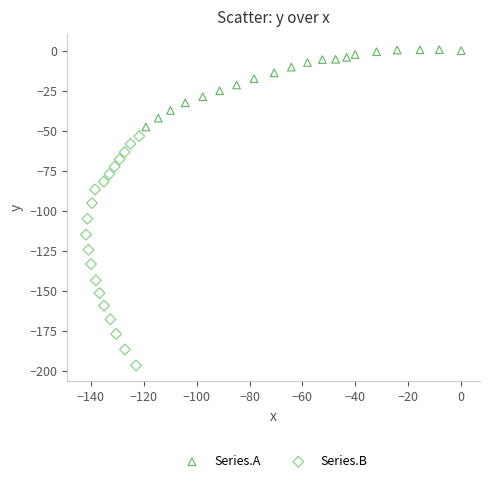

Which series reaches the minimum Y coordinate?

Series.B